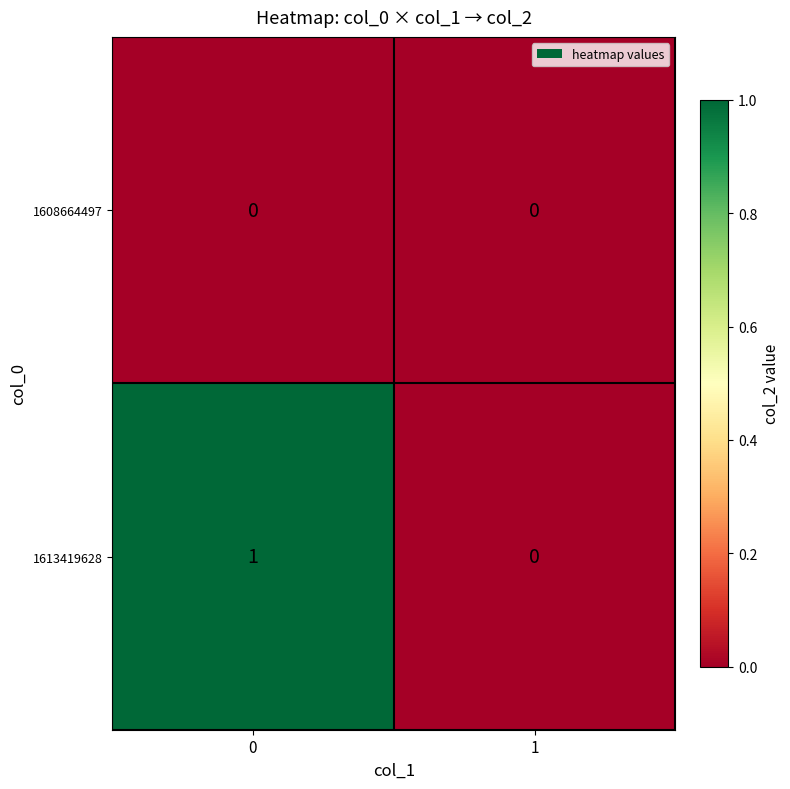

List the series in order of their overall mean, highest first.

1613419628, 1608664497